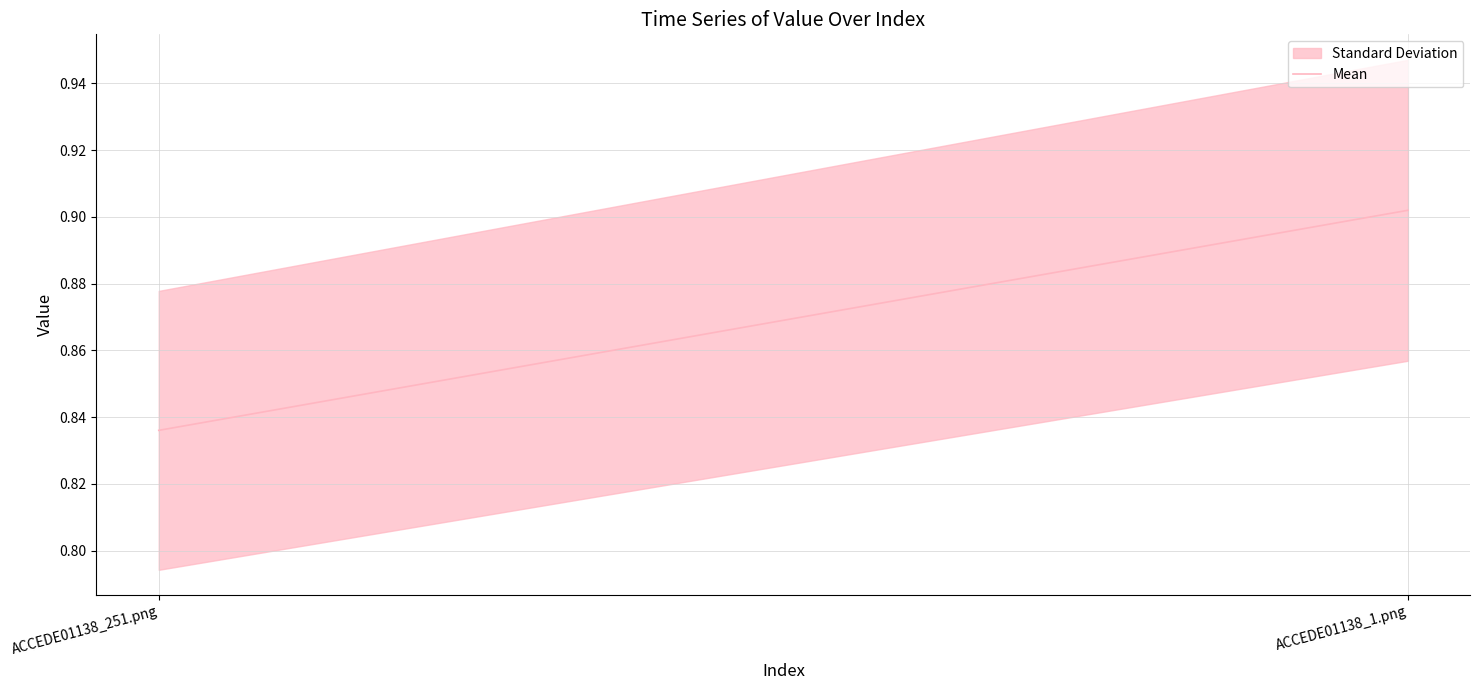

What is the maximum value shown in the chart?

0.9